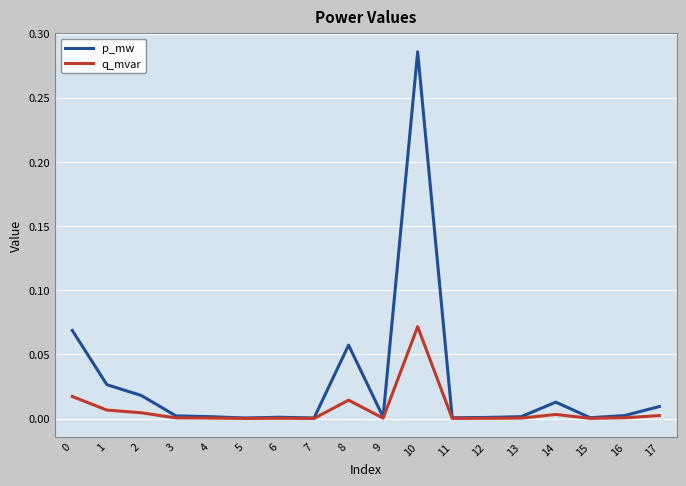

The q_mvar series shows 0.0 at 7. True or false?

True